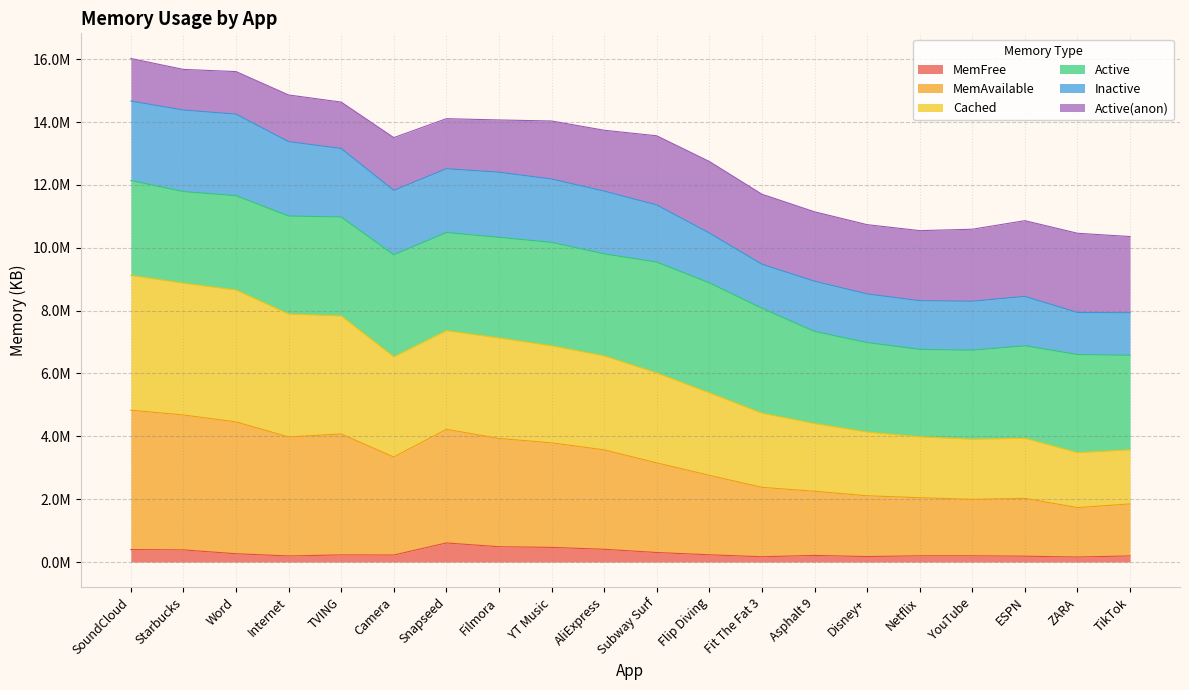

What position from the right is TVING?

16